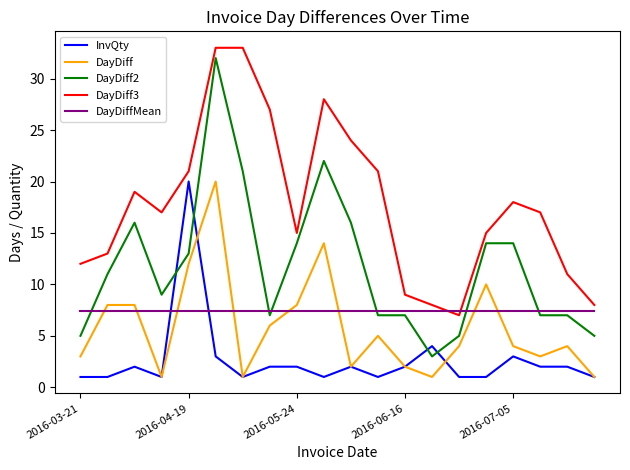

True or false: DayDiffMean and DayDiff intersect in this chart.

True